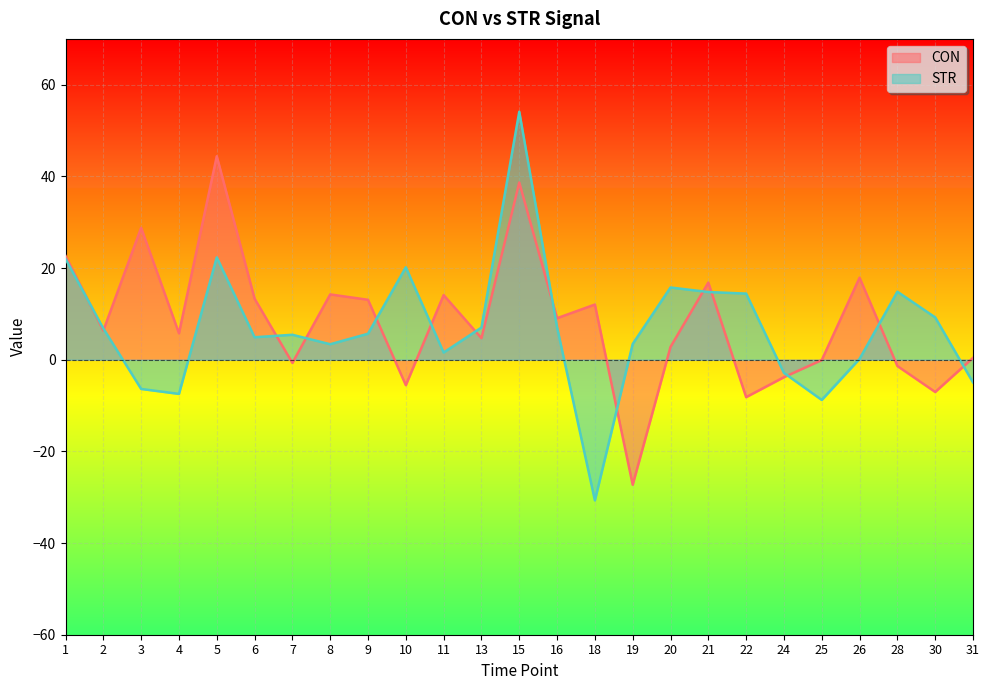

At which label does STR reach its peak?

15